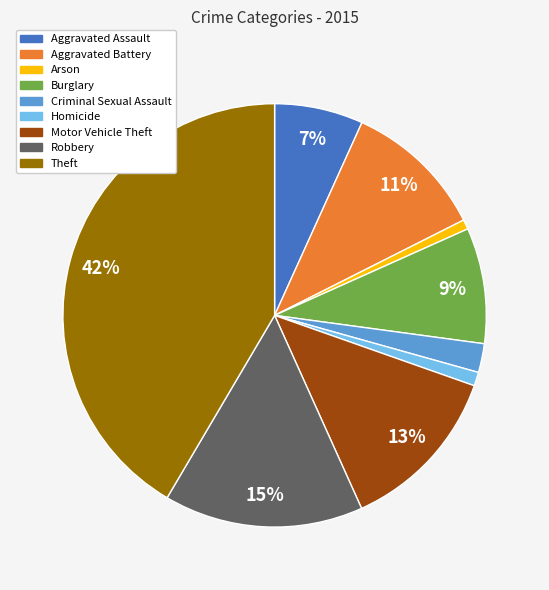

Does Aggravated Battery represent more than half of the total?

No